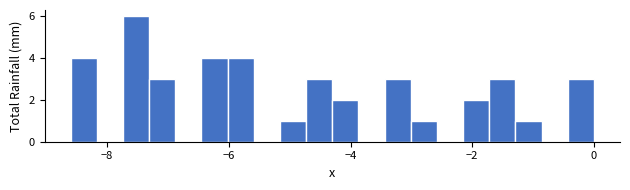

Around what value on the x-axis is the tallest bar? Give the approximate position of its centre, as read against the axis.

-7.6